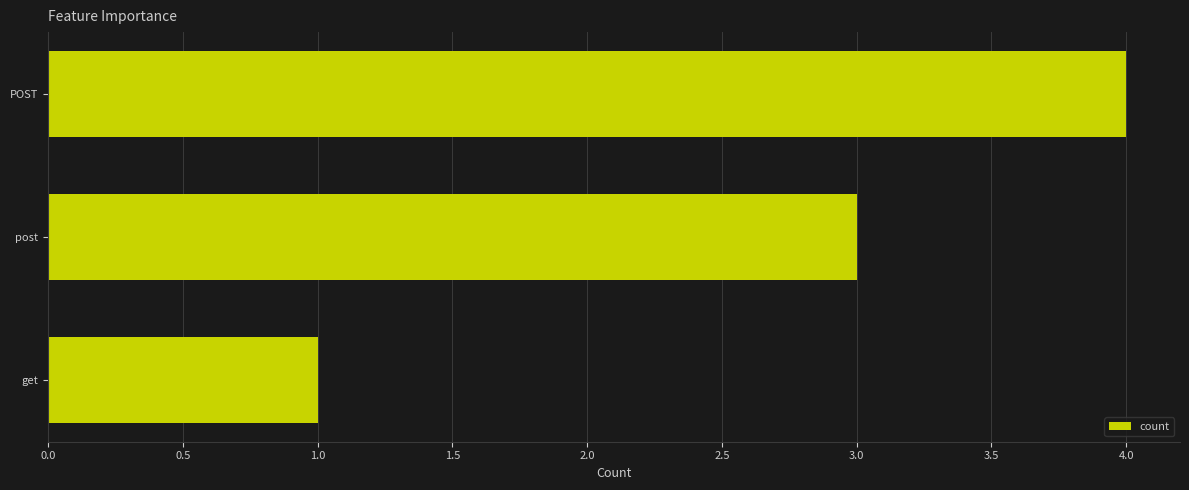

The chart shows a value of 1 at POST. True or false?

False